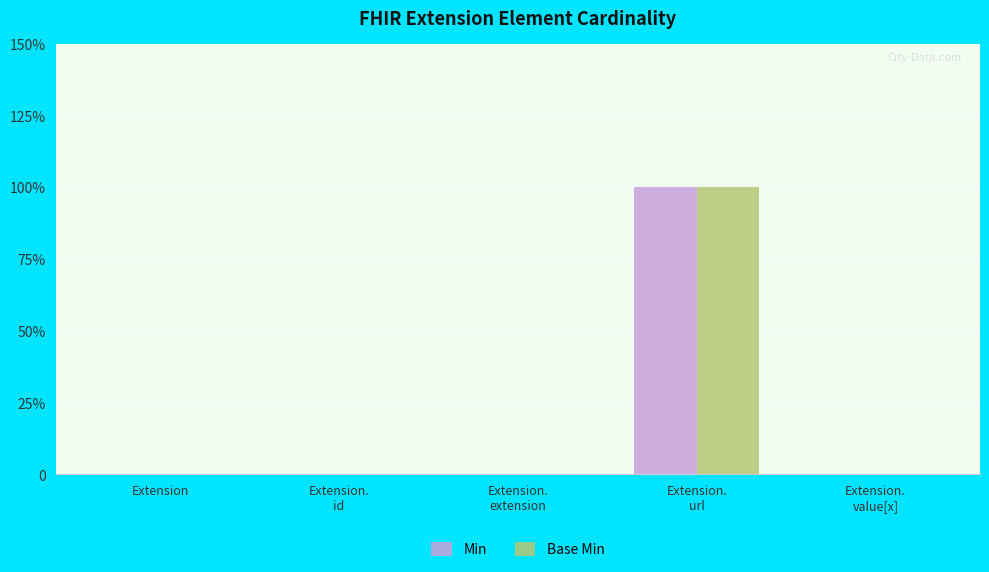

Which series has the largest range (max minus min)?

Min